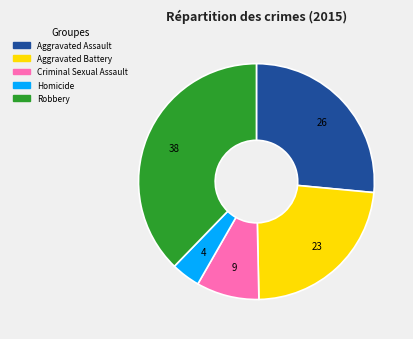

What is the smallest slice in the pie chart?

Homicide